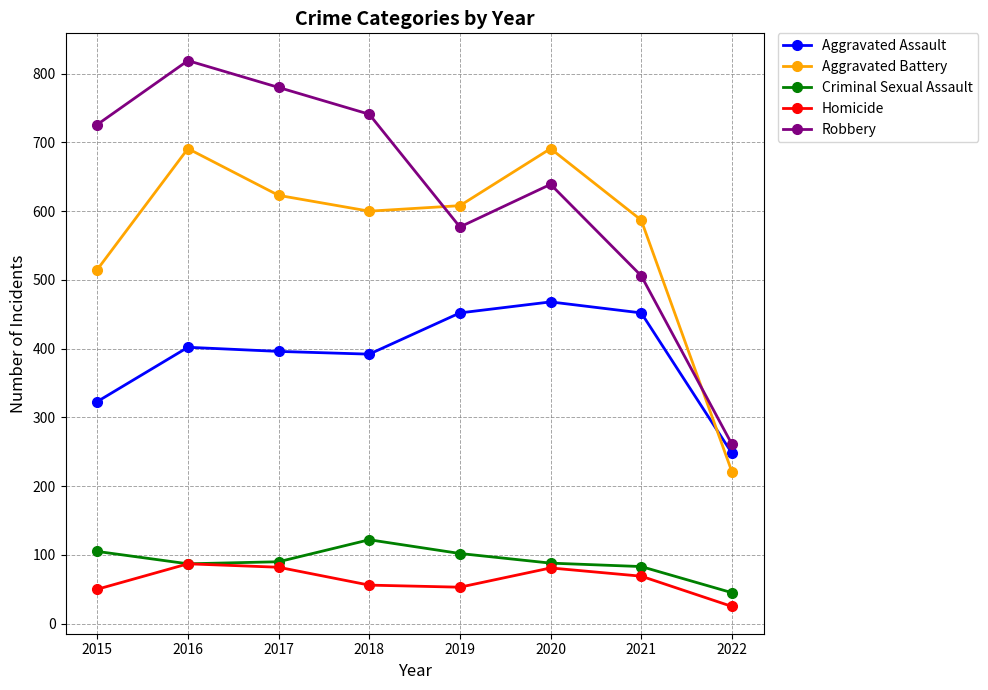

How many distinct data groups are displayed?

5